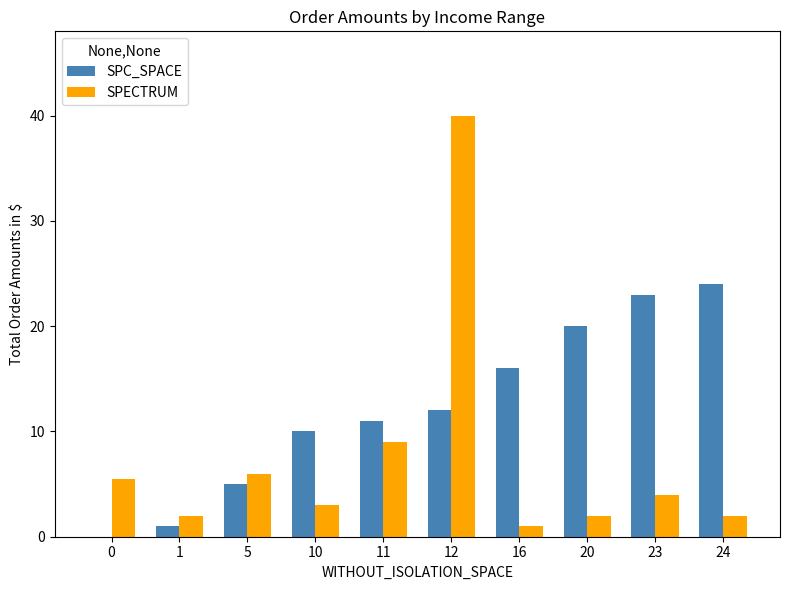

Reading left to right, list all the values displayed in this chart.

SPC_SPACE: 0=0.0	1=1.0	5=5.0	10=10.0	11=11.0	12=12.0	16=16.0	20=20.0	23=23.0	24=24.0
SPECTRUM: 0=5.5	1=2.0	5=6.0	10=3.0	11=9.0	12=40.0	16=1.0	20=2.0	23=4.0	24=2.0